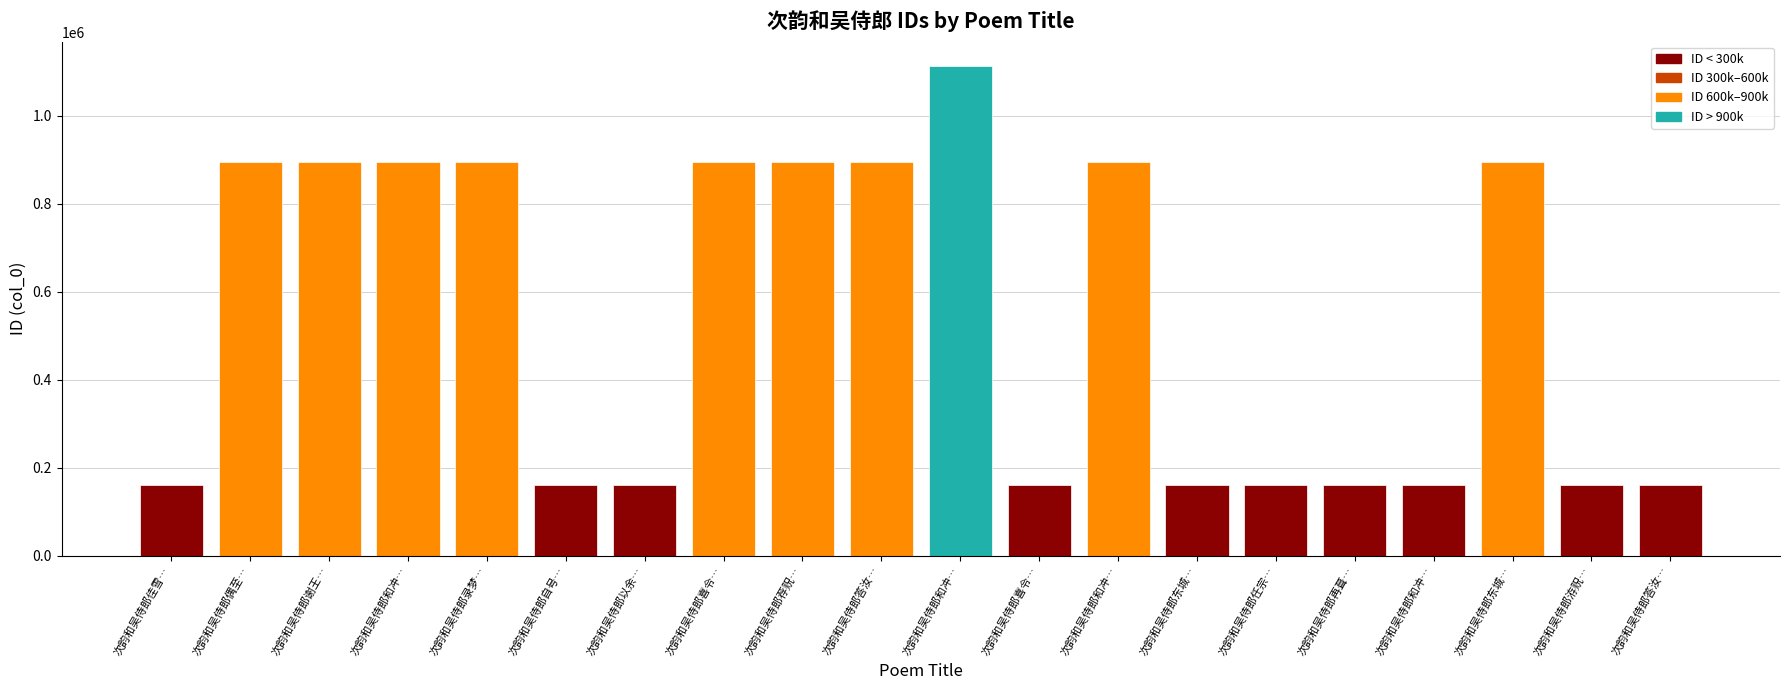

How many data points are less than 893812?

10